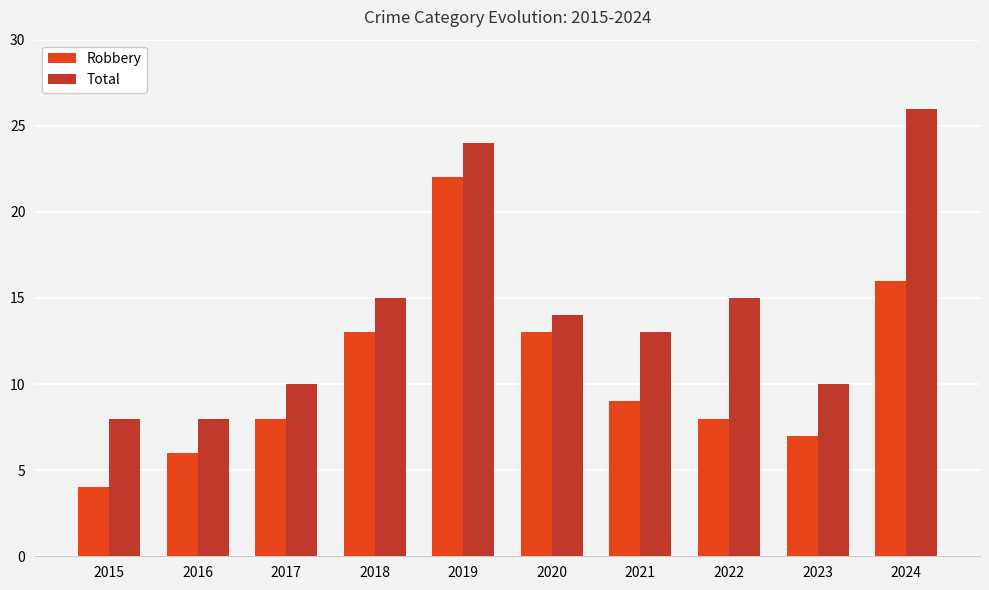

How many data points in Total are less than 14?

5